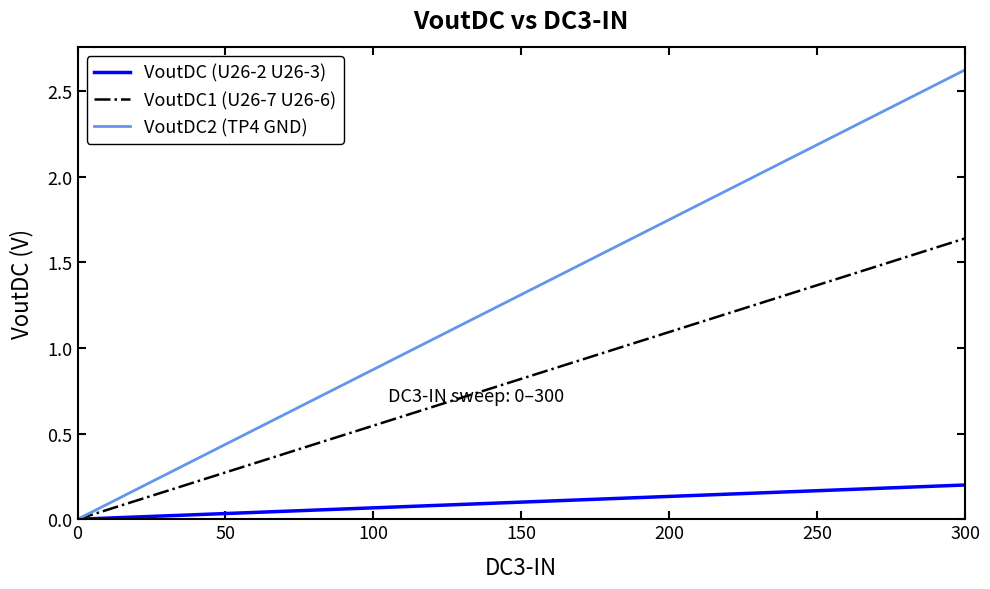

Which series has the widest spread of values?

VoutDC2 (TP4 GND)